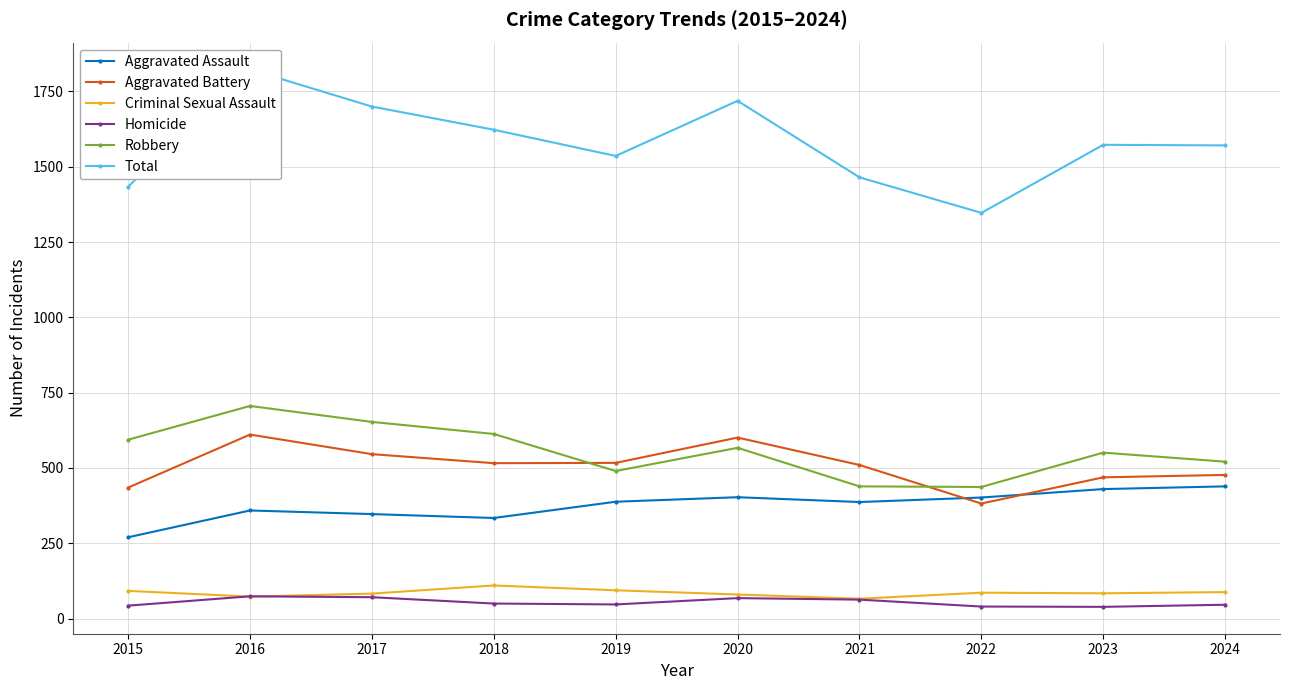

What are all the series names shown in the legend?

Aggravated Assault, Aggravated Battery, Criminal Sexual Assault, Homicide, Robbery, Total